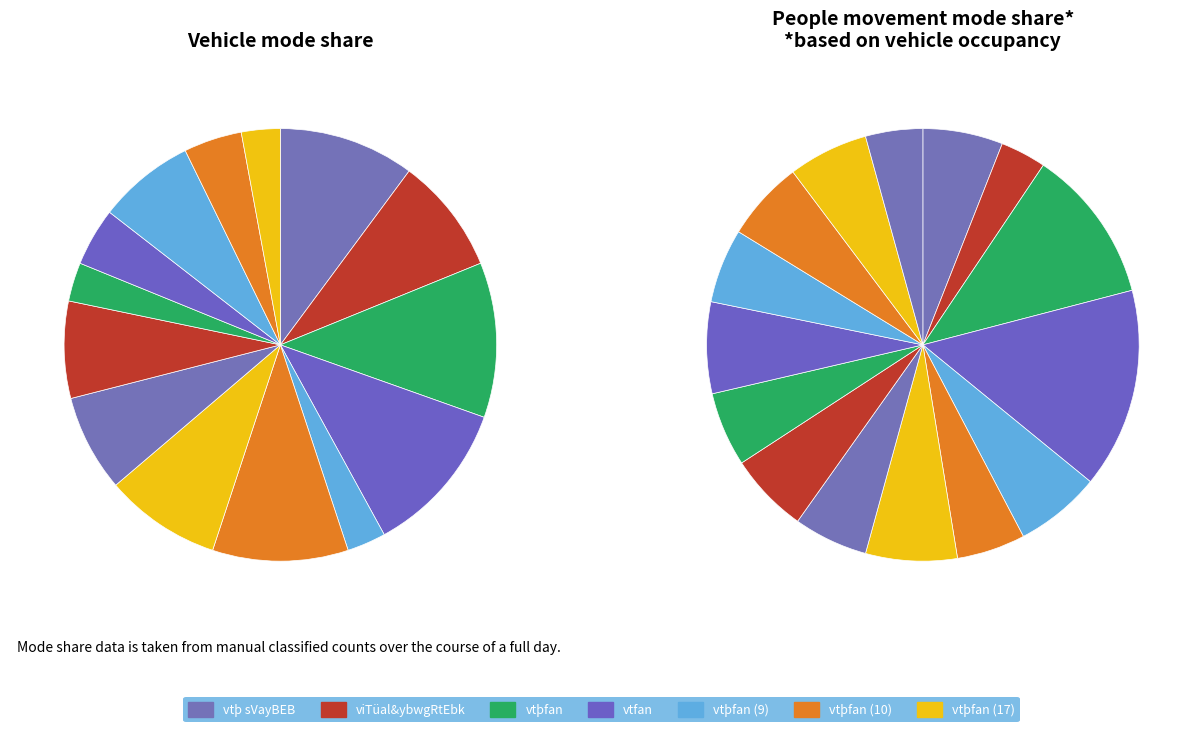

To the nearest percent, what portion does viTüal&ybwgRtEbk (17) represent?

7%